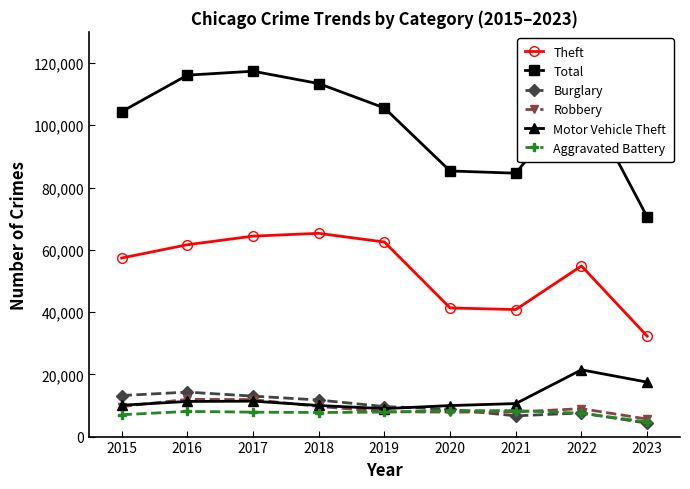

True or false: Total has more than 2 points higher than both neighbors.

False